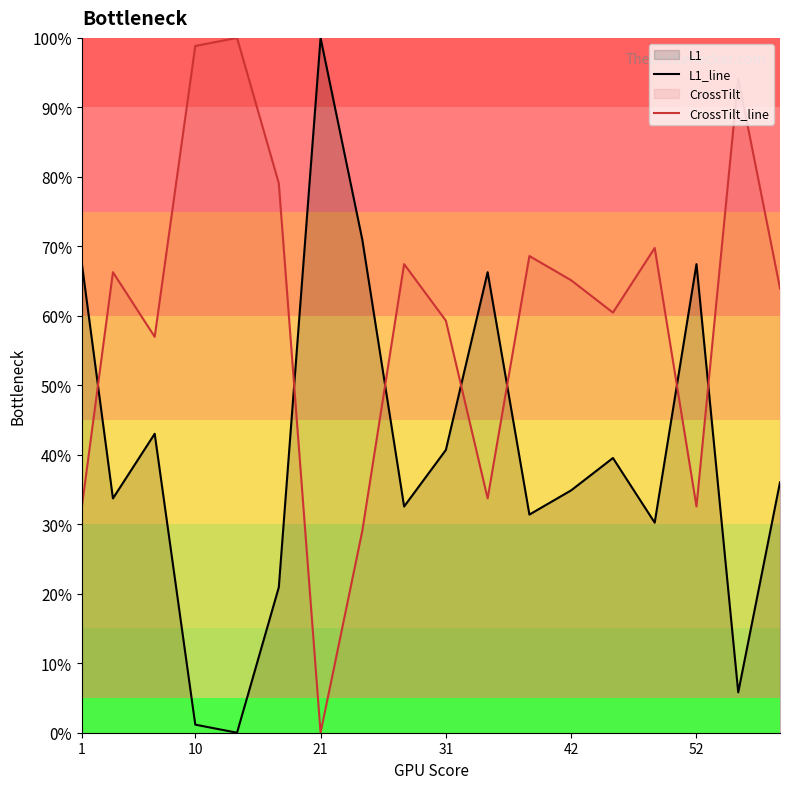

How many intersections are there between L1_line and CrossTilt_line?

7